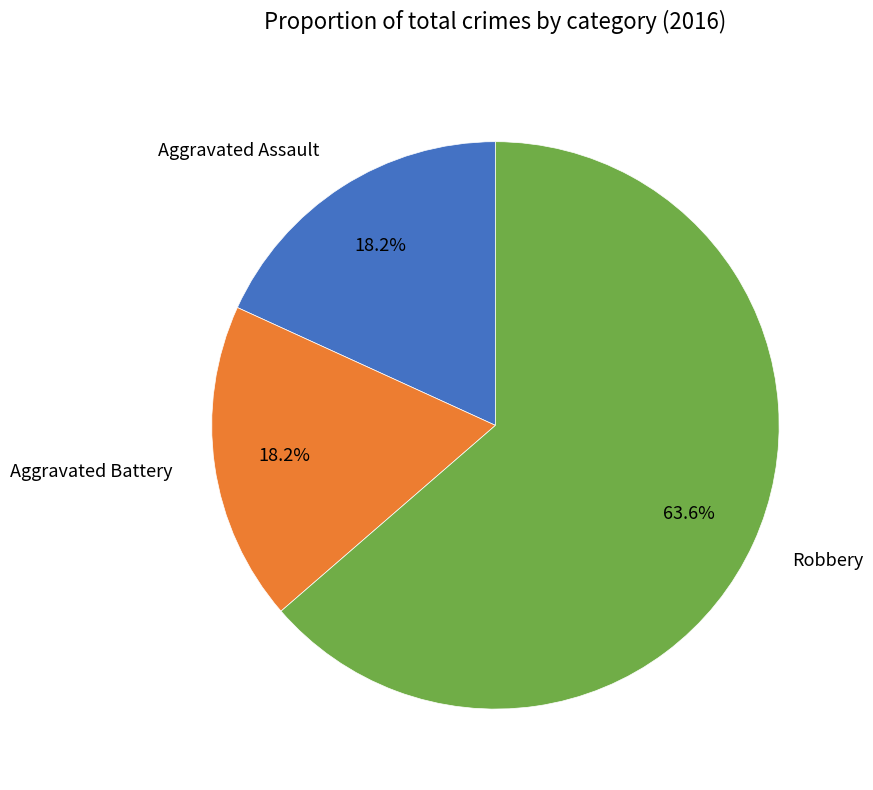

Approximately how many times larger is the value at Aggravated Battery compared to Aggravated Assault?

1.0